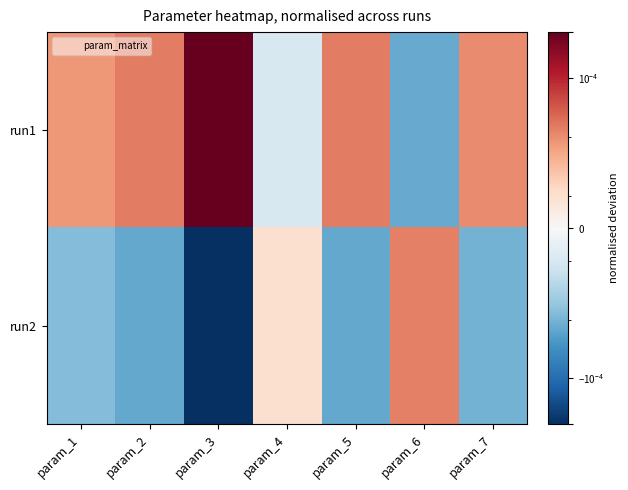

Which series has the largest total across all categories?

run1